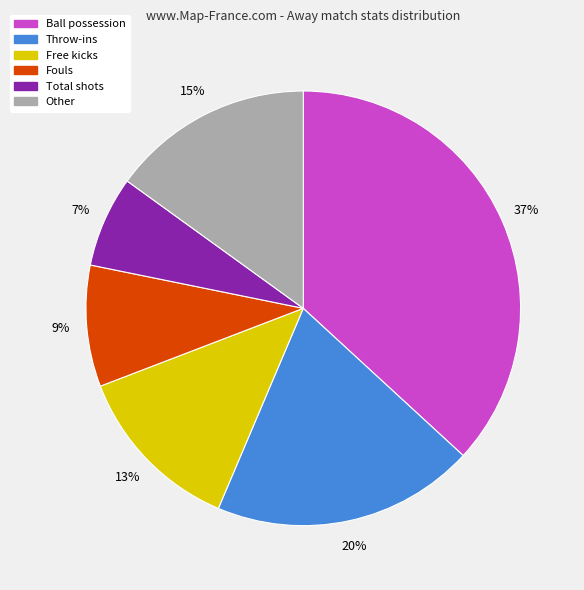

Is there any slice that represents more than half of the pie?

No